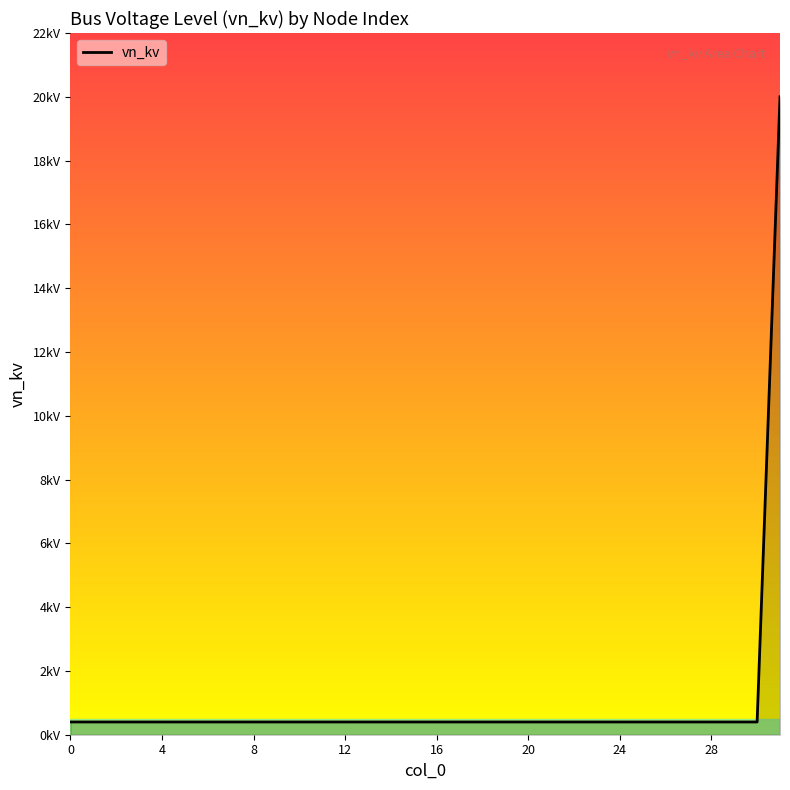

Rank the categories by value from lowest to highest.

0, 1, 2, 3, 4, 5, 6, 7, 8, 9, 10, 11, 12, 13, 14, 15, 16, 17, 18, 19, 20, 21, 22, 23, 24, 25, 26, 27, 28, 29, 30, 31